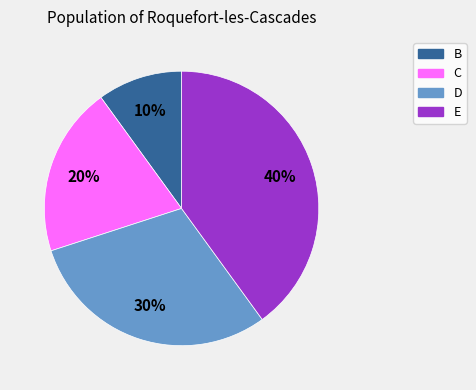

Is the sum of C and B greater than half?

No